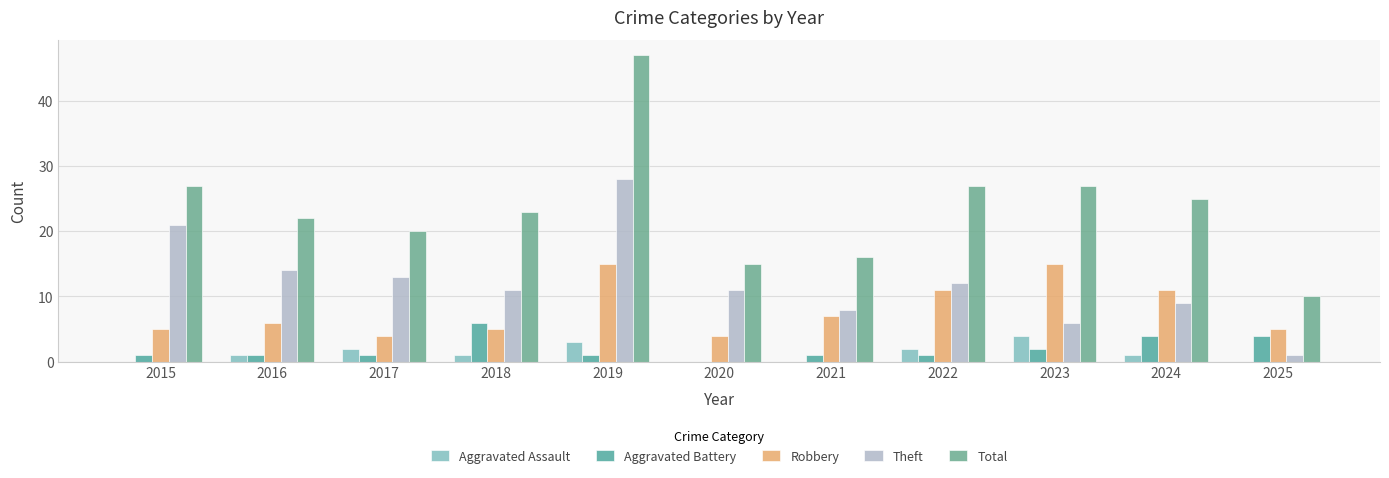

Are the bars grouped side by side (vs. stacked)?

Yes